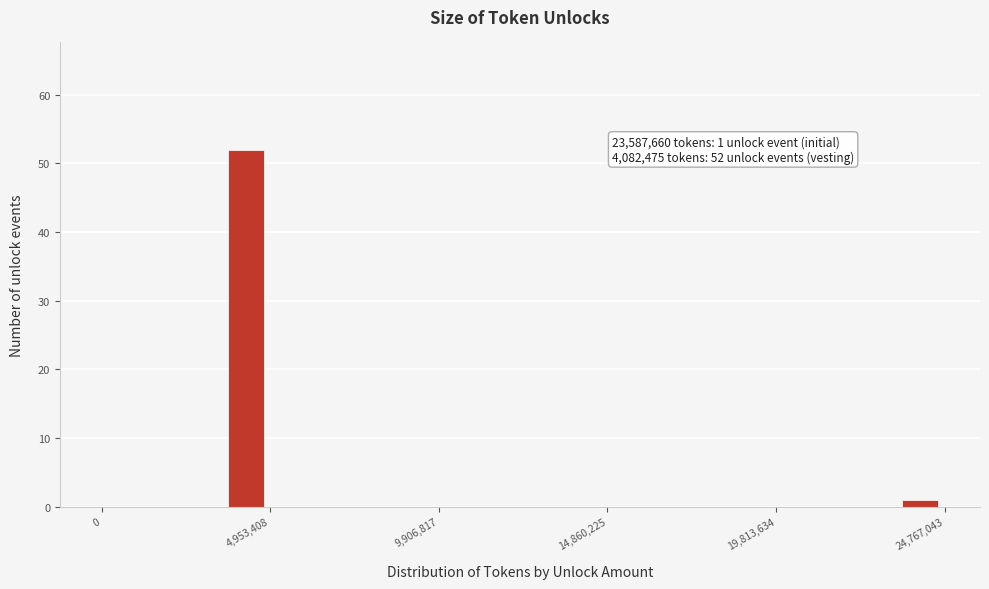

Read against the x-axis, roughly where is the centre of the tallest bar?

4000000